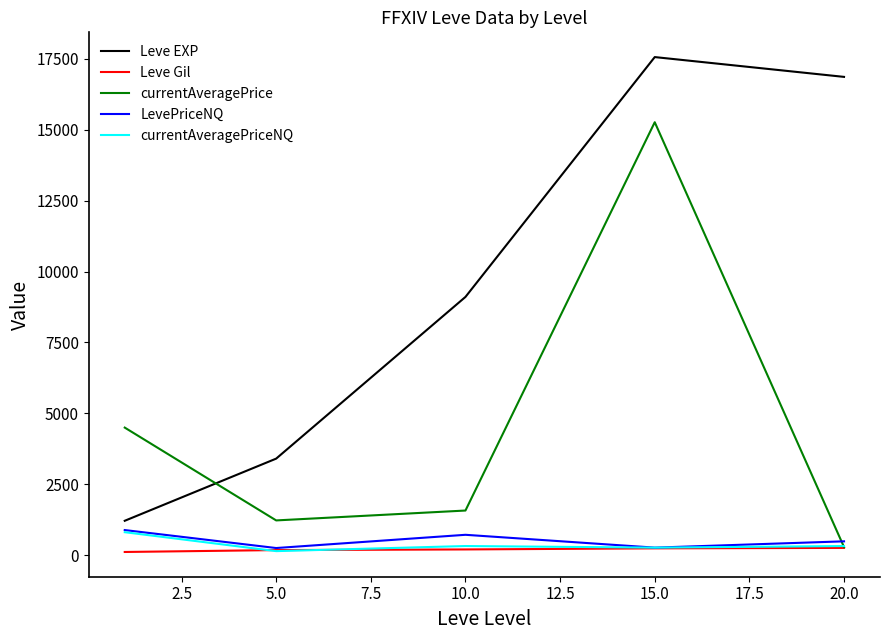

Which series ends up on top after the final intersection of currentAveragePrice and LevePriceNQ?

LevePriceNQ